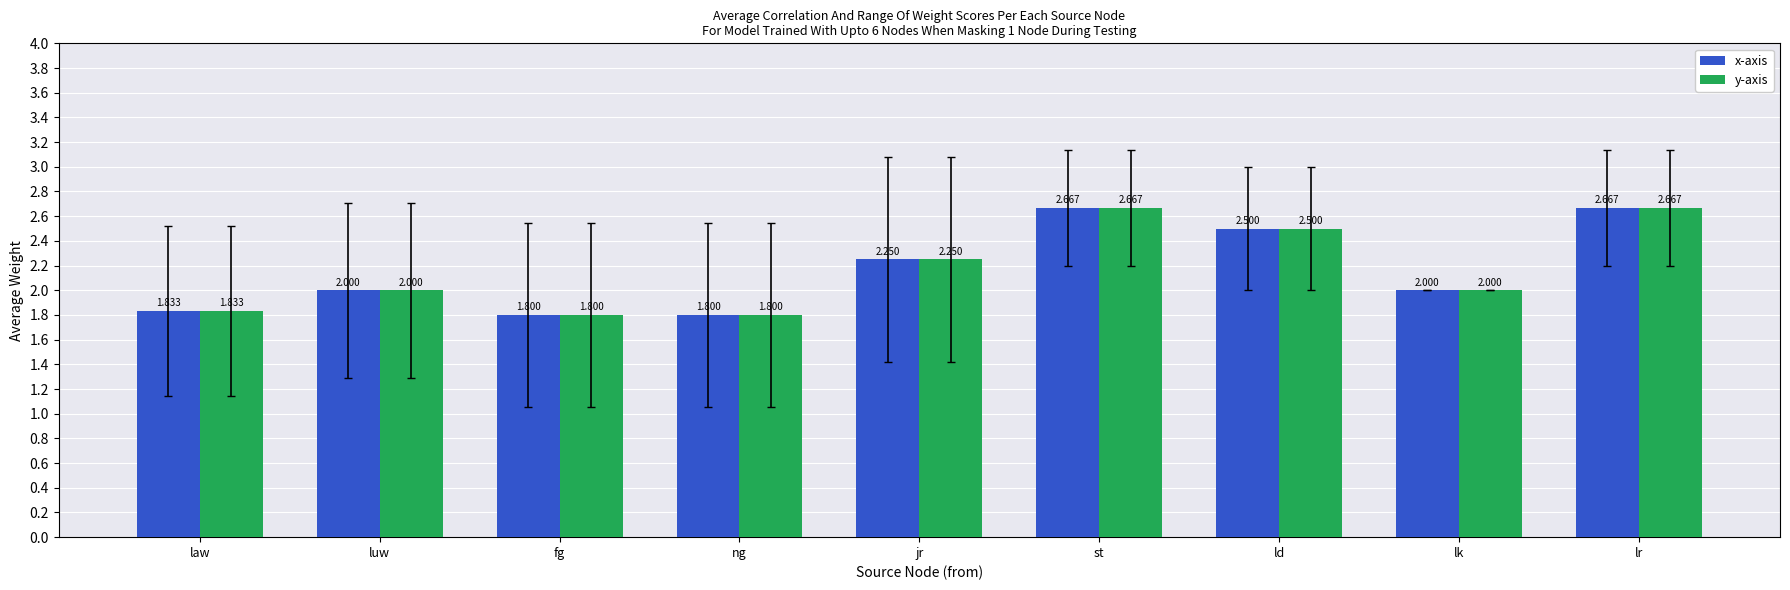

Reading left to right, extract all data points from this chart.

x-axis: 1.8	2.0	1.8	1.8	2.2	2.7	2.5	2.0	2.7
y-axis: 1.8	2.0	1.8	1.8	2.2	2.7	2.5	2.0	2.7